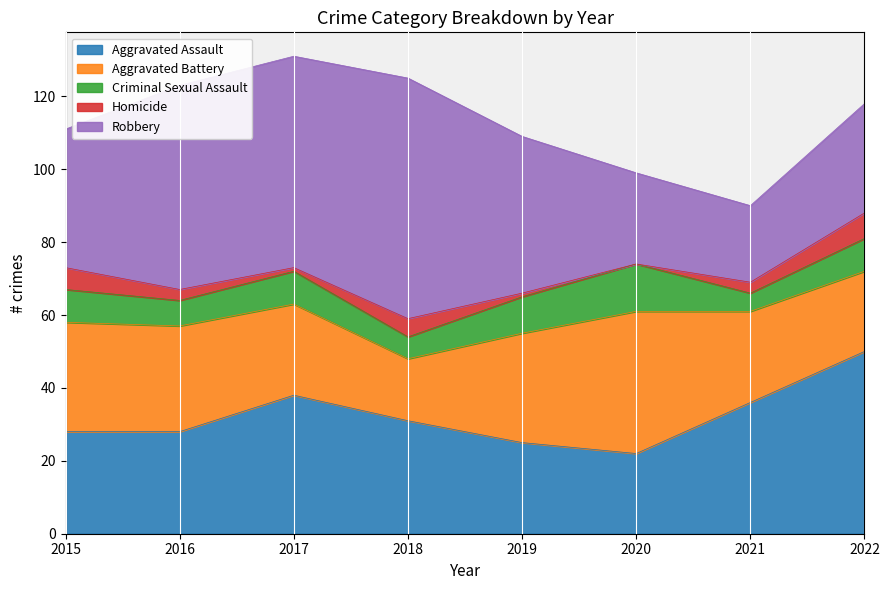

Between 2017 and 2020, which is larger?

2017